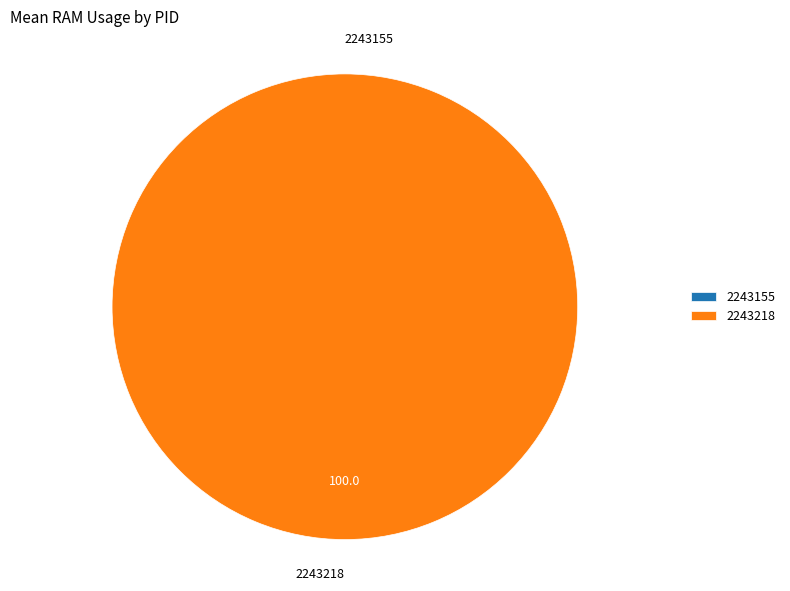

True or false: 2243218 accounts for 100% of the total.

True